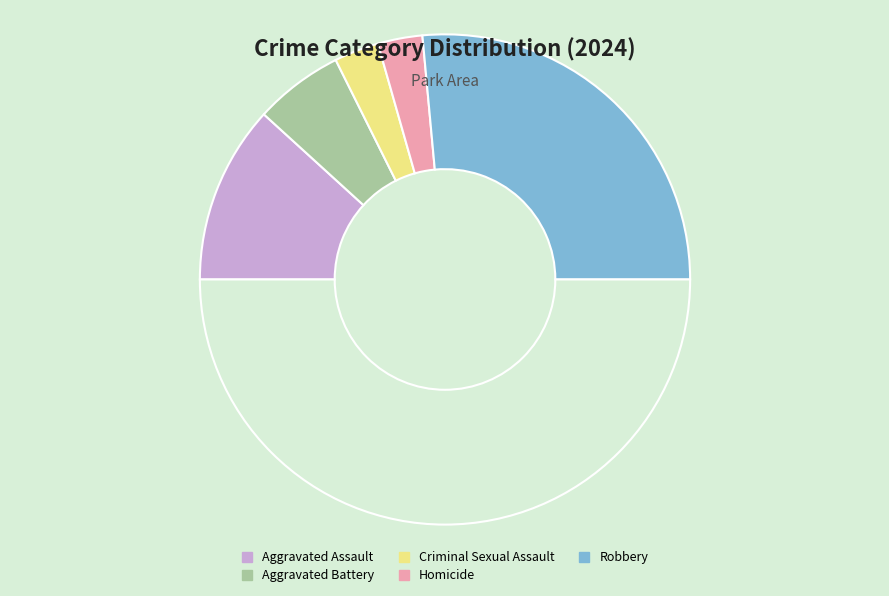

To the nearest percent, what is the difference between the largest and smallest slice percentages?

47%